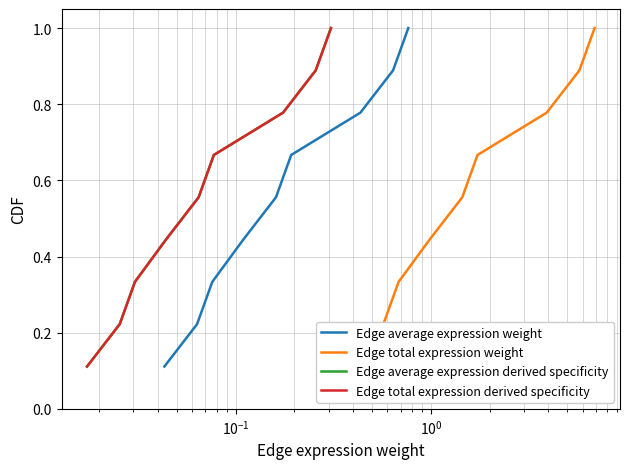

Reading right to left, what are all the values shown in this chart?

Edge average expression weight: 1.0	0.9	0.8	0.7	0.6	0.4	0.3	0.2	0.1
Edge total expression weight: 1.0	0.9	0.8	0.7	0.6	0.4	0.3	0.2	0.1
Edge average expression derived specificity: 1.0	0.9	0.8	0.7	0.6	0.4	0.3	0.2	0.1
Edge total expression derived specificity: 1.0	0.9	0.8	0.7	0.6	0.4	0.3	0.2	0.1